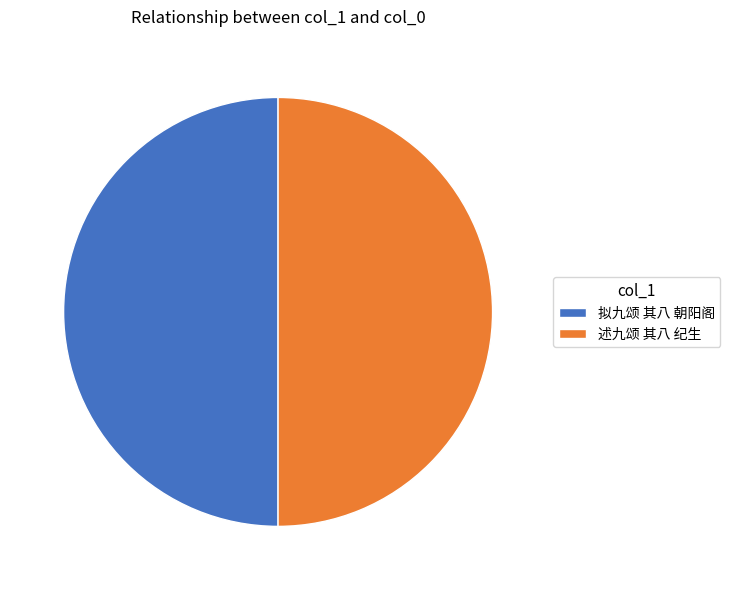

Do 述九颂 其八 纪生 and 拟九颂 其八 朝阳阁 together represent more than half of the pie?

Yes